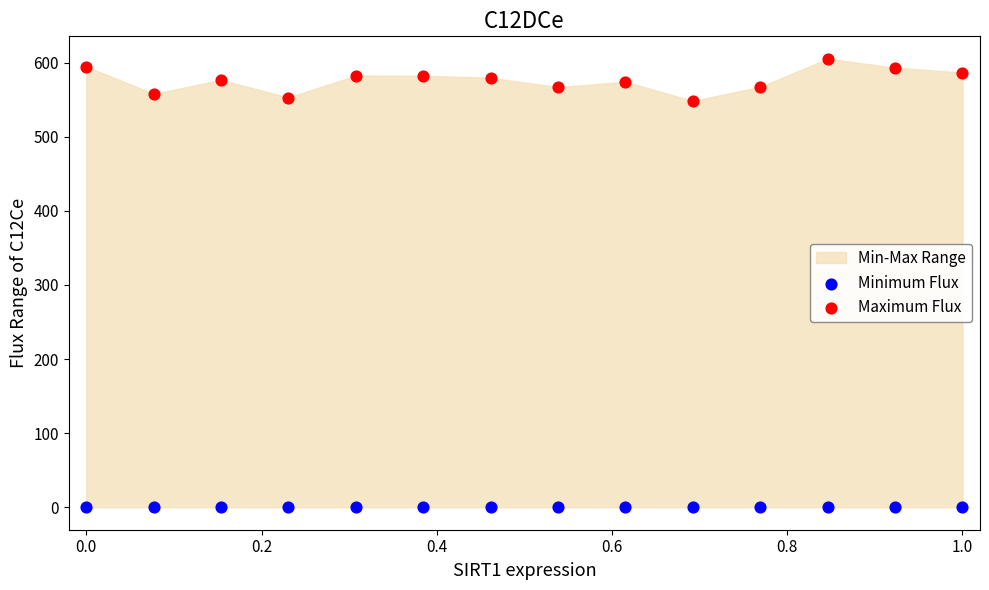

Which series reaches the minimum Y coordinate?

Minimum Flux